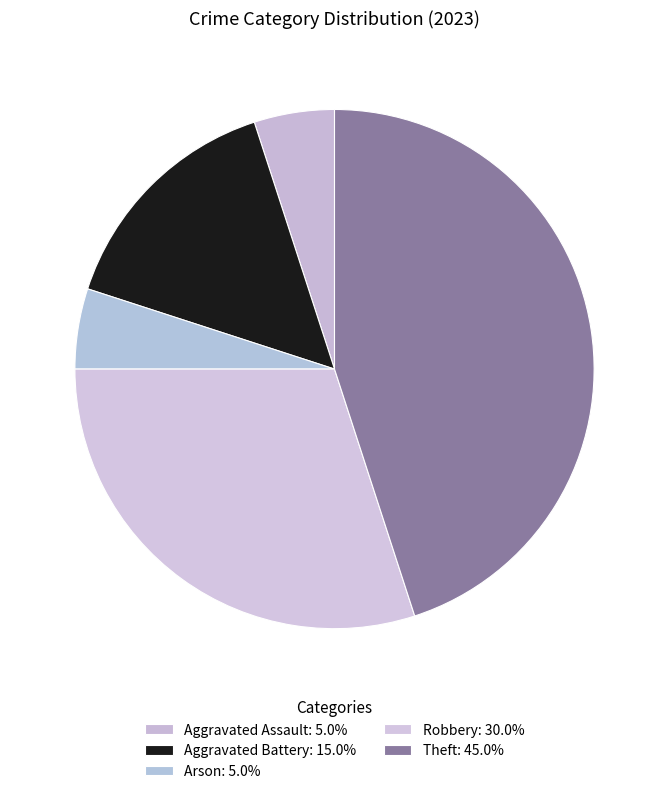

Which category has the biggest portion of the pie?

Theft